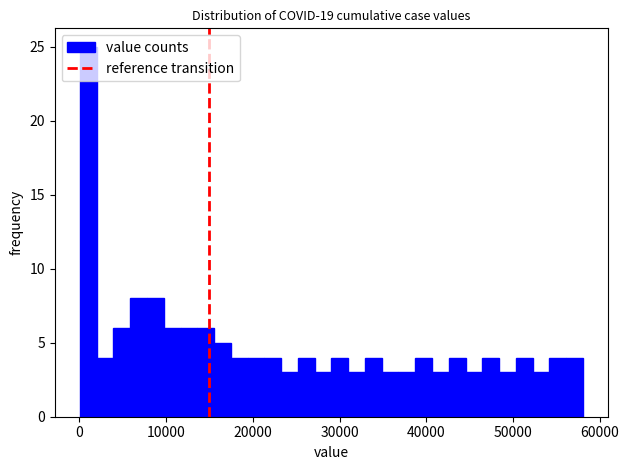

Around what value on the x-axis is the tallest bar? Give the approximate position of its centre, as read against the axis.

1000